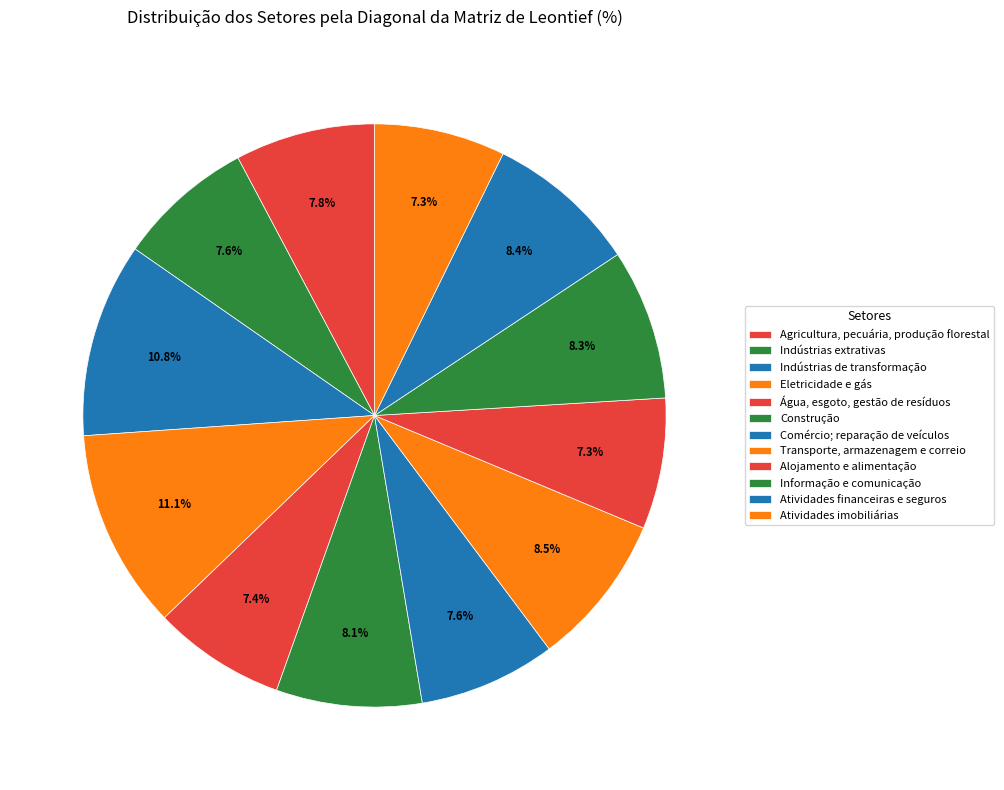

To the nearest percent, what is the difference between the largest and smallest slice percentages?

4%